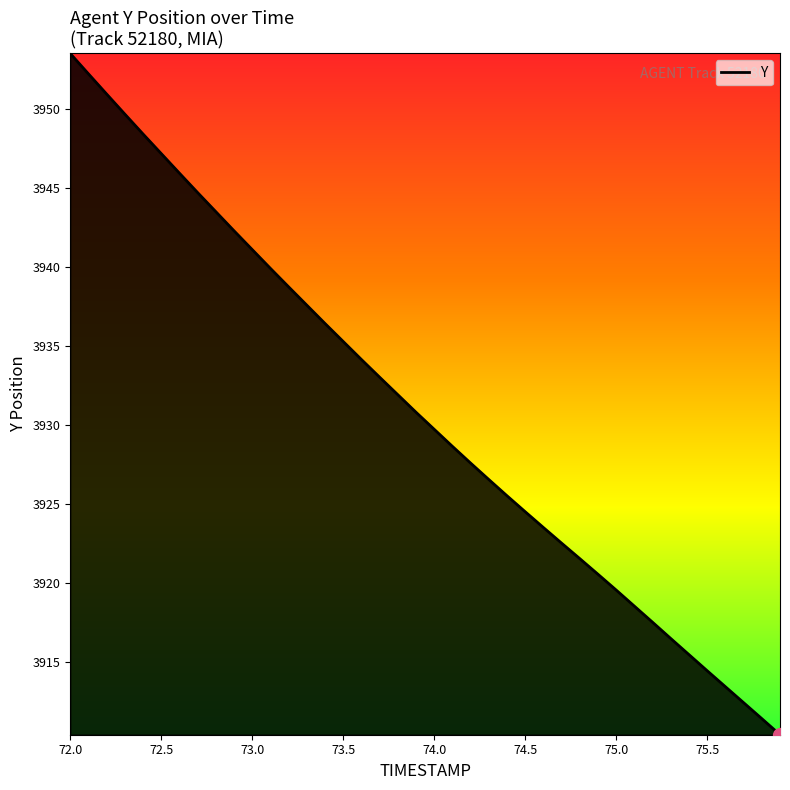

Which label corresponds to the largest value in the chart?

72.0